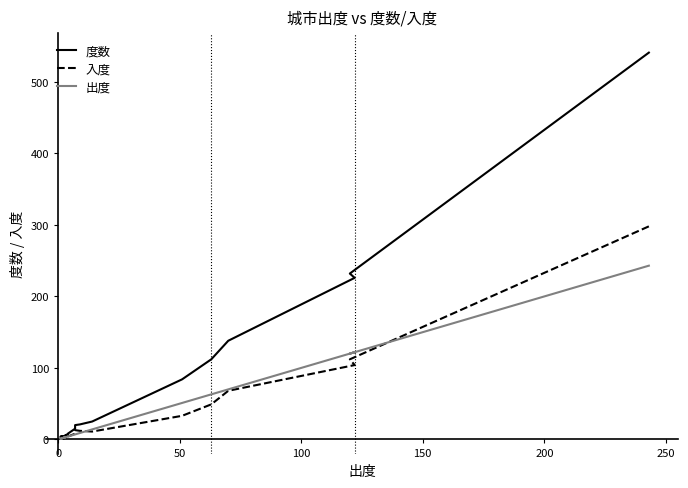

True or false: 度数 has more than 0 points higher than both neighbors.

False